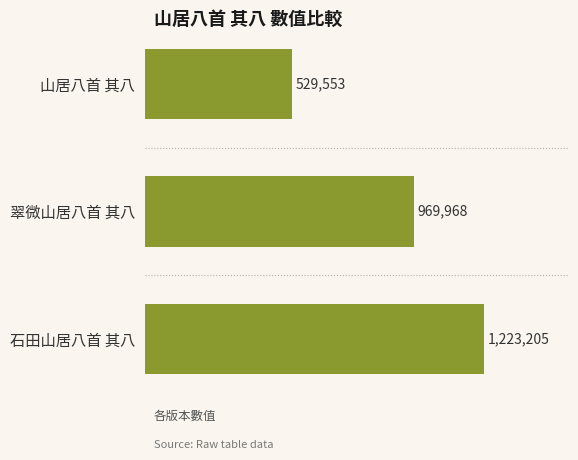

Rank the categories by value from lowest to highest.

山居八首 其八, 翠微山居八首 其八, 石田山居八首 其八